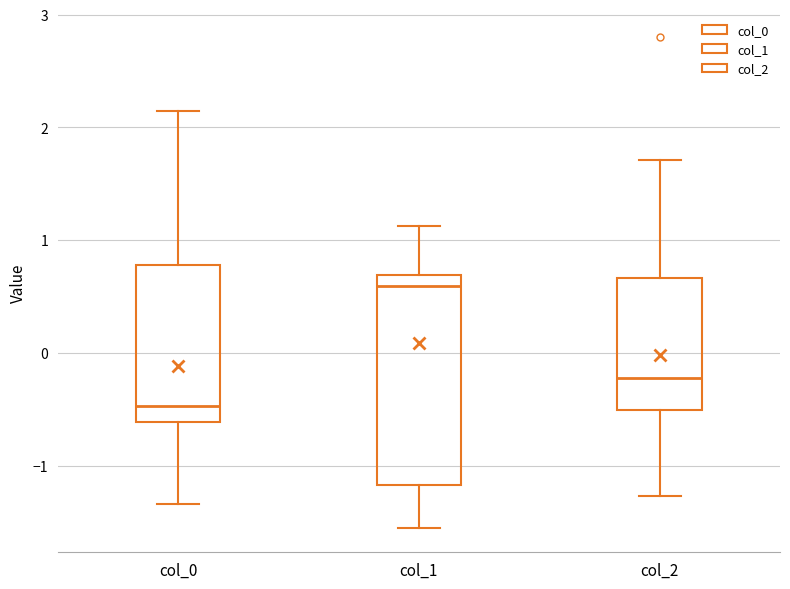

Reading left to right, transcribe this box plot: for each box, give where its median line is, the range the box spans, and where its two whiskers end, as read against the y-axis. The values are not printed on the chart, so give them approximately, as read against the axis.

col_0: median -0.5, box -0.6 to 0.8, whiskers -1.3 to 2.1
col_1: median 0.6, box -1.2 to 0.7, whiskers -1.6 to 1.1
col_2: median -0.2, box -0.5 to 0.7, whiskers -1.3 to 1.7